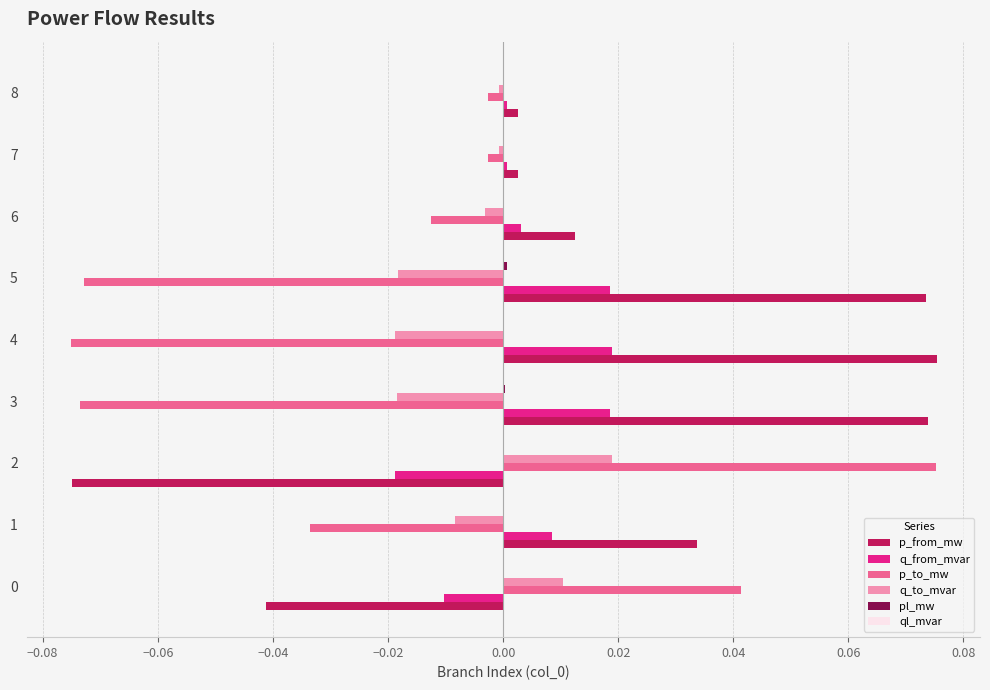

Is the value of q_to_mvar at 4 greater than the value of p_to_mw at 3?

Yes